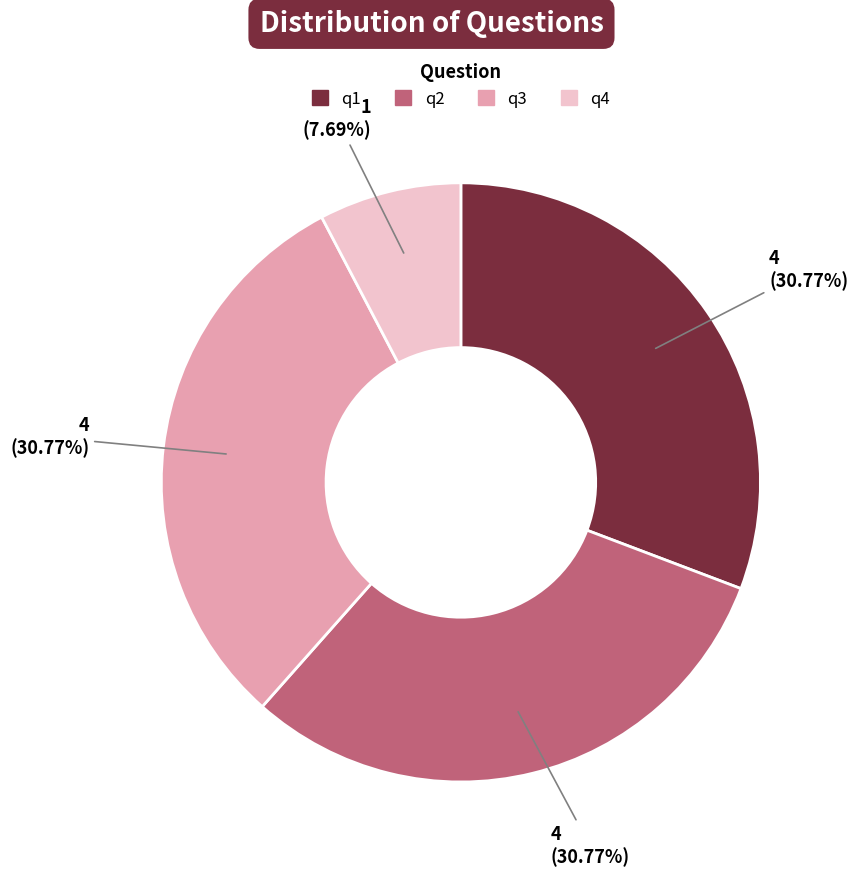

The q4 slice represents 8% of the pie. True or false?

True